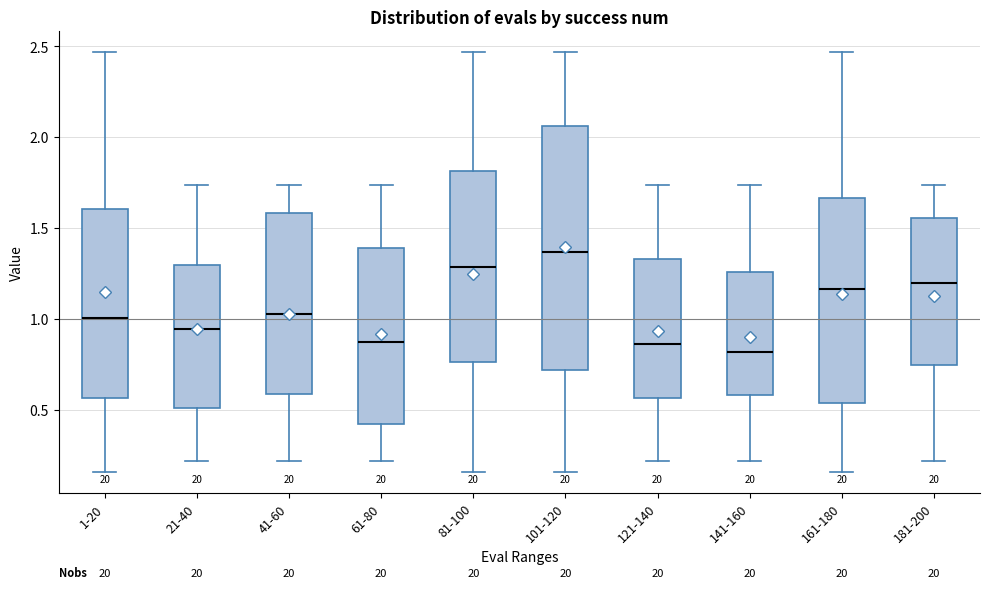

Reading left to right, read every box against the y-axis: the position of its median line, the range the box covers, and the ends of its whiskers. The values are not printed on the chart, so give them approximately, as read against the axis.

1-20: median 1.00, box 0.55 to 1.60, whiskers 0.15 to 2.45
21-40: median 0.95, box 0.50 to 1.30, whiskers 0.20 to 1.75
41-60: median 1.05, box 0.60 to 1.60, whiskers 0.20 to 1.75
61-80: median 0.85, box 0.40 to 1.40, whiskers 0.20 to 1.75
81-100: median 1.30, box 0.75 to 1.80, whiskers 0.15 to 2.45
101-120: median 1.35, box 0.70 to 2.05, whiskers 0.15 to 2.45
121-140: median 0.85, box 0.55 to 1.35, whiskers 0.20 to 1.75
141-160: median 0.80, box 0.60 to 1.25, whiskers 0.20 to 1.75
161-180: median 1.15, box 0.55 to 1.65, whiskers 0.15 to 2.45
181-200: median 1.20, box 0.75 to 1.55, whiskers 0.20 to 1.75